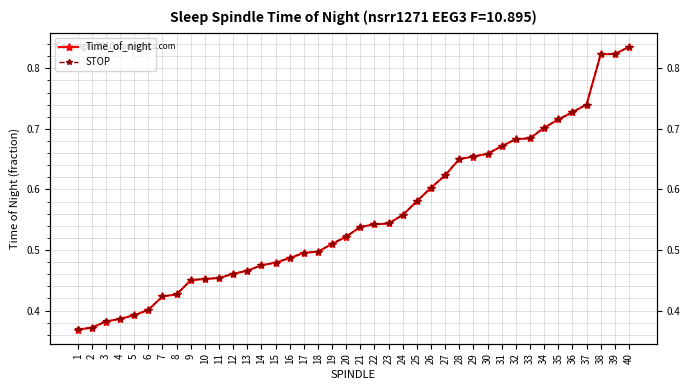

True or false: STOP and Time_of_night intersect in this chart.

False